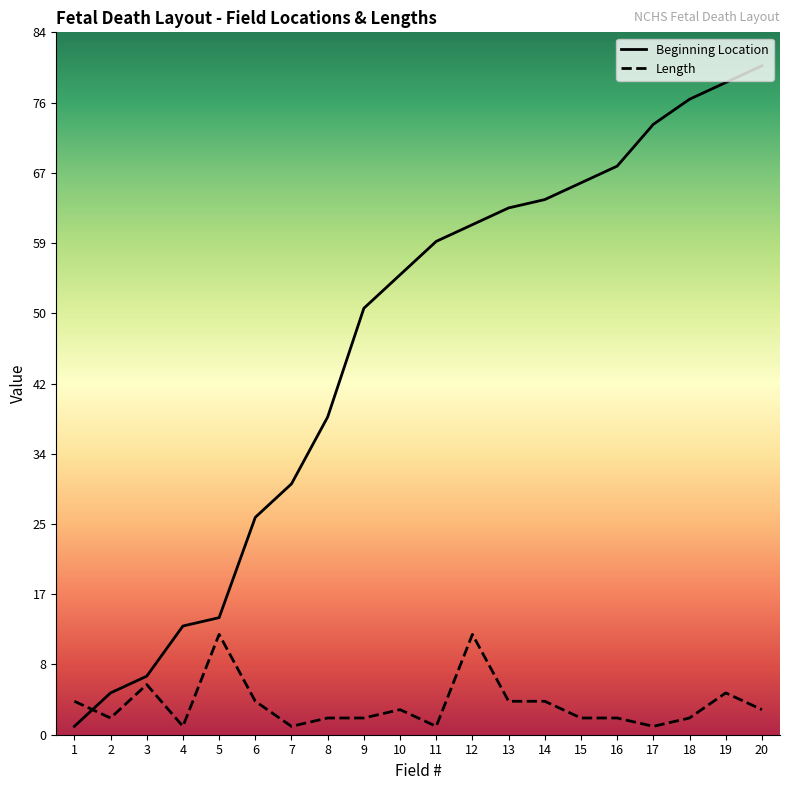

Does the chart display data point markers on the line(s)?

No